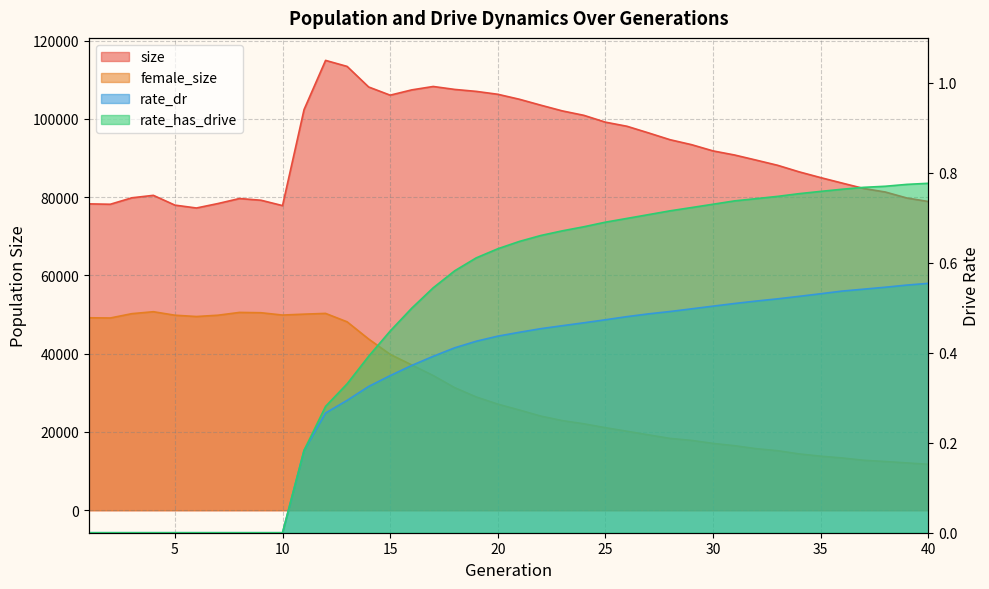

What is the difference between the second highest and minimum values in the rate_dr series?

0.6